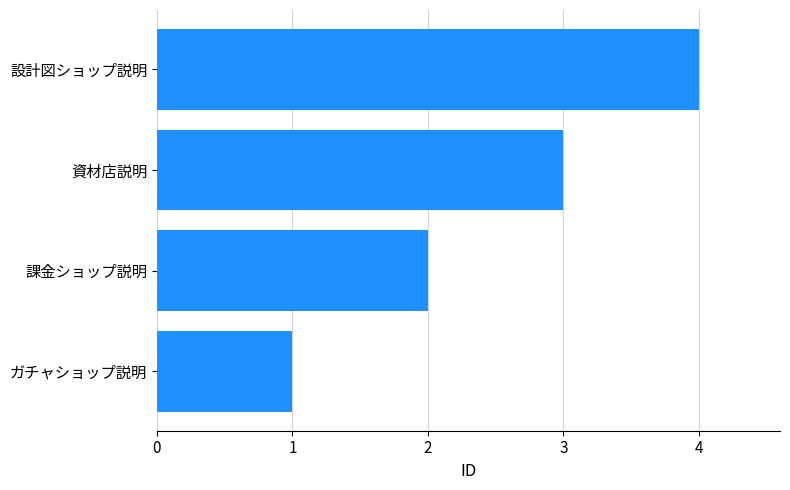

List the labels in order of value, smallest first.

ガチャショップ説明, 課金ショップ説明, 資材店説明, 設計図ショップ説明